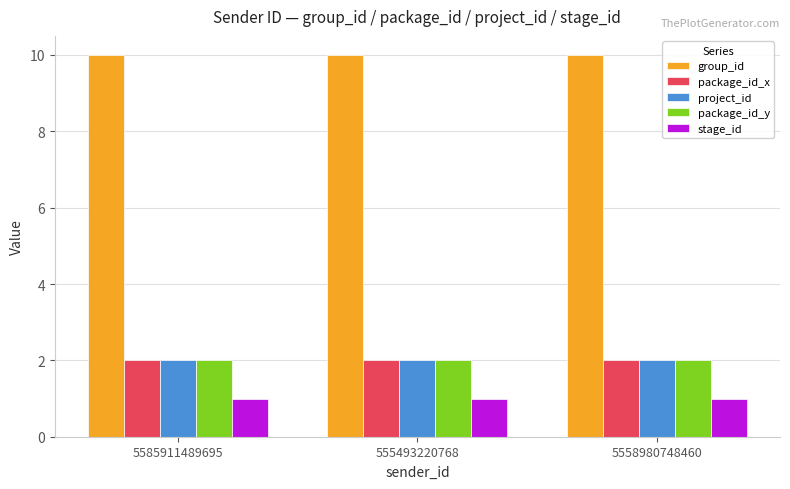

True or false: package_id_x has a value of 2 at 5585911489695.

True